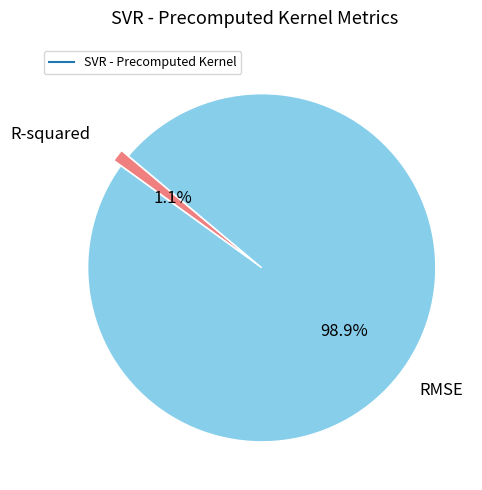

Is there a majority slice in this chart?

Yes